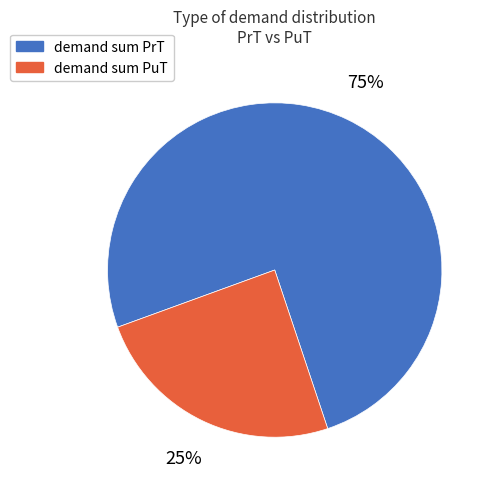

What is the majority slice?

demand sum PrT